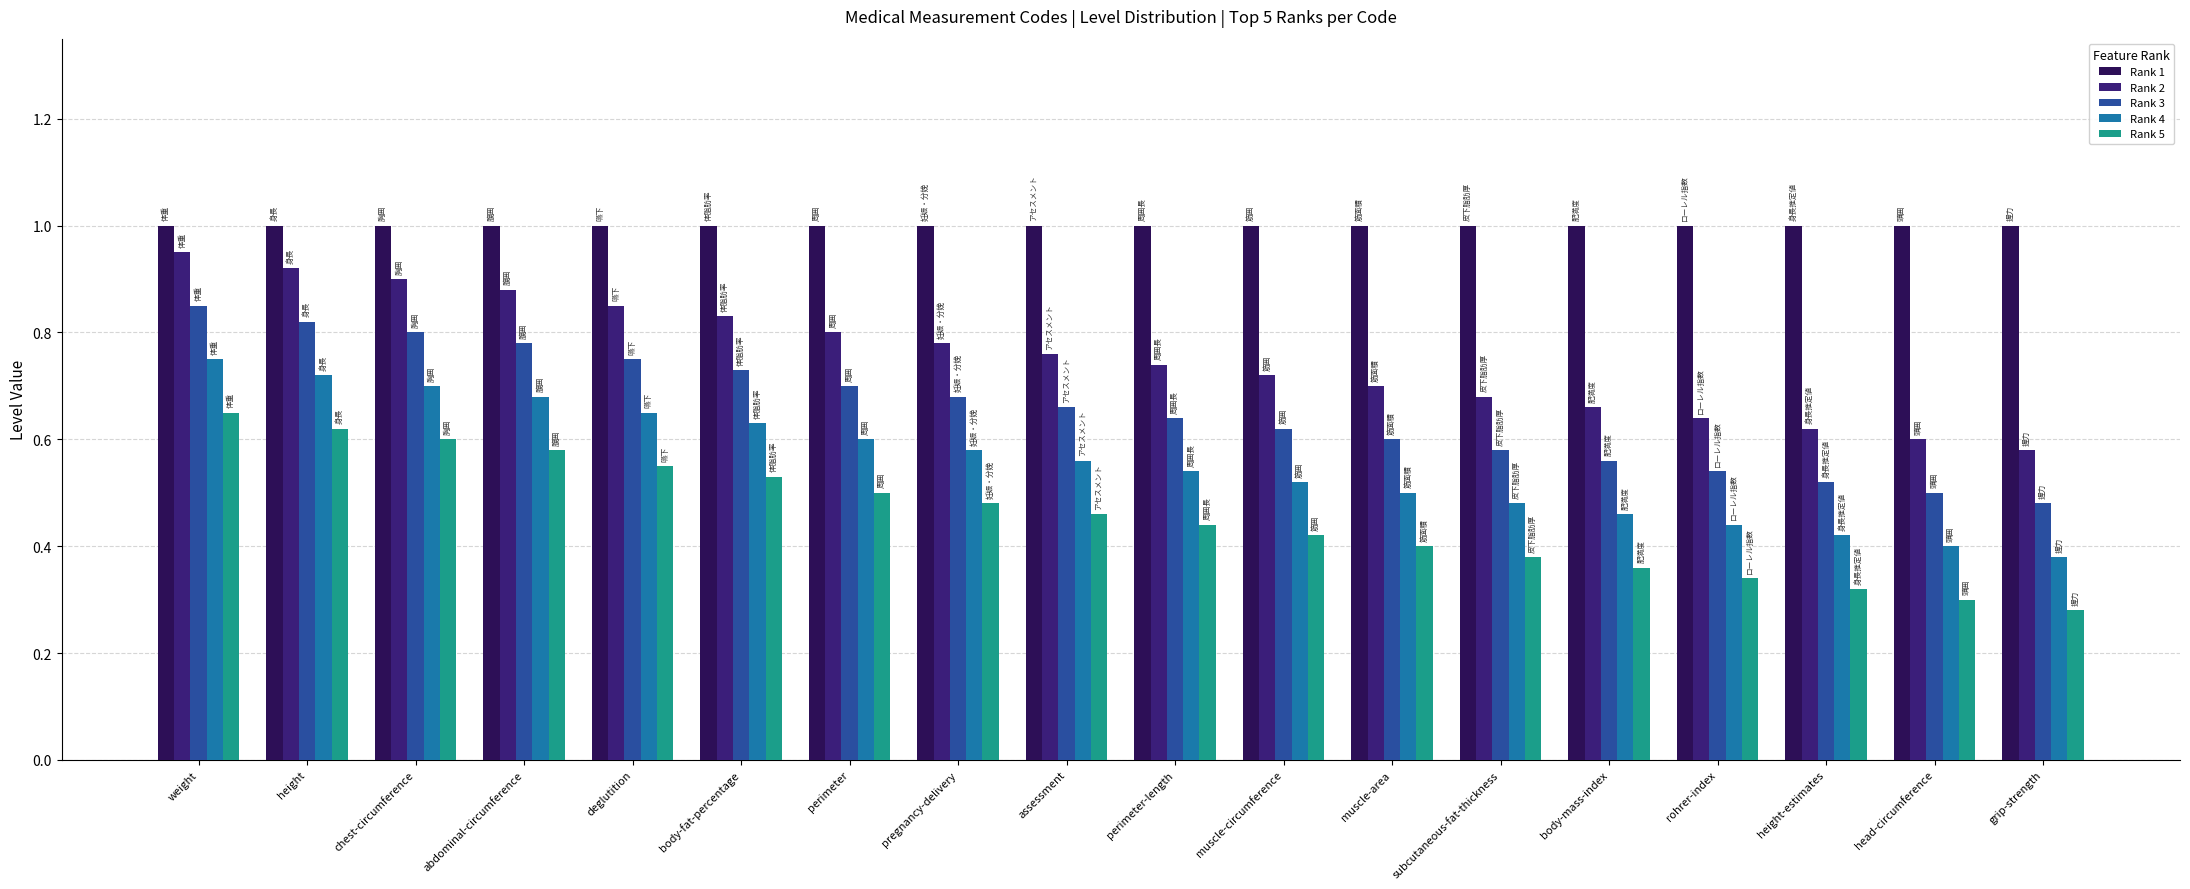

The value of Rank 2 at muscle-circumference is 0.2. True or false?

False